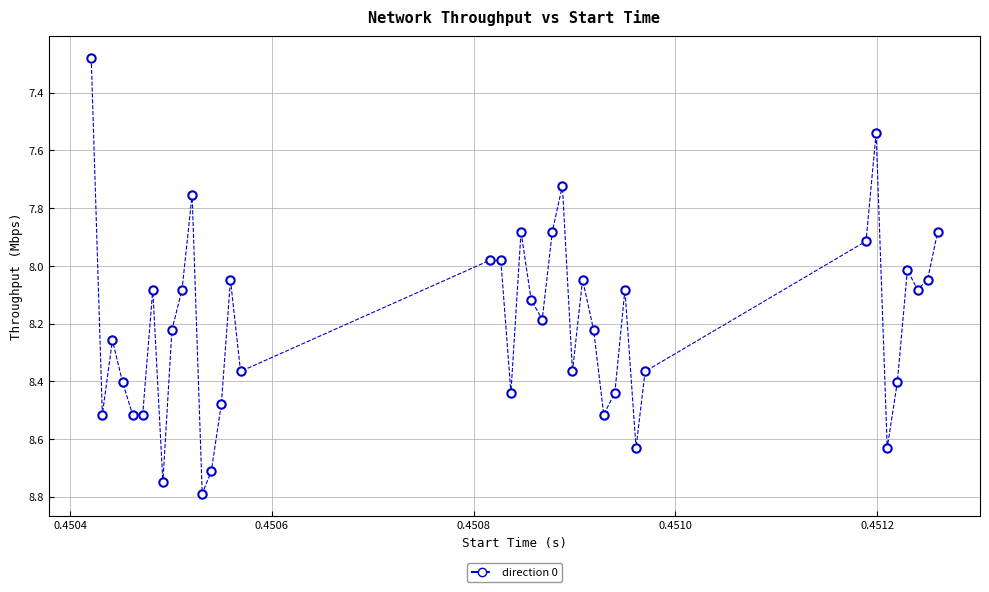

What is the range of Y values (max minus min)?

1.5